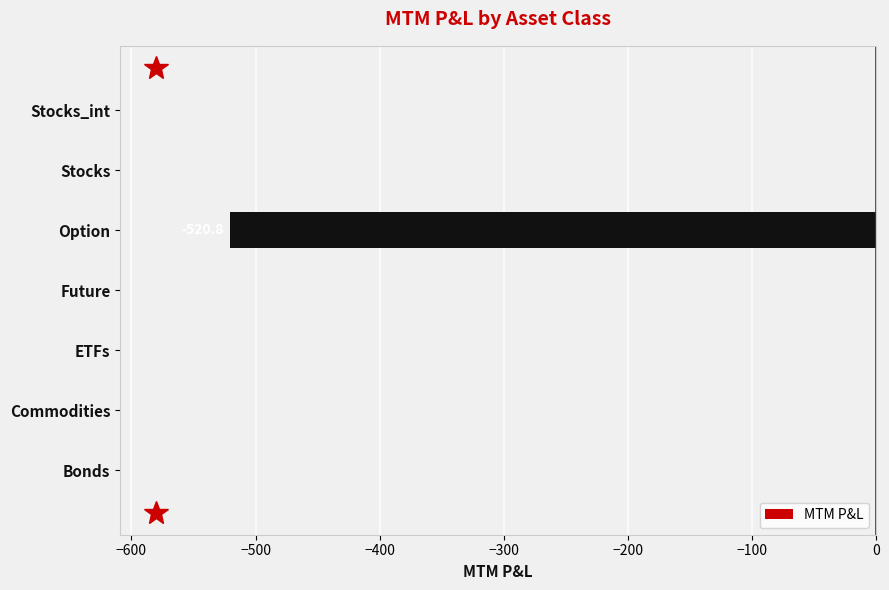

The value at Option is -520.8. True or false?

True